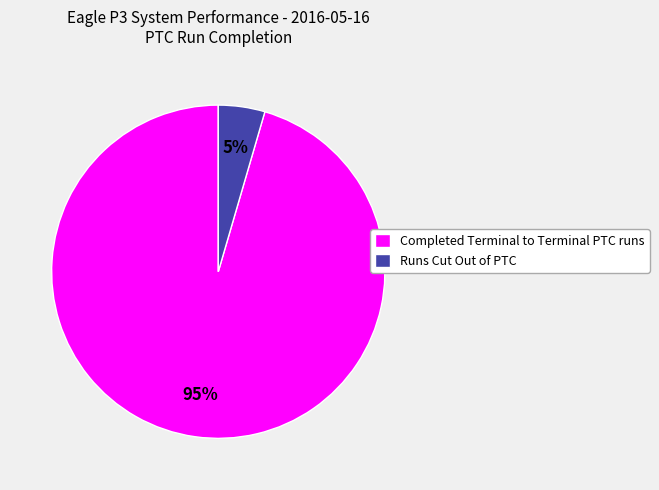

Combined, do Completed Terminal to Terminal PTC runs and Runs Cut Out of PTC account for over 50%?

Yes